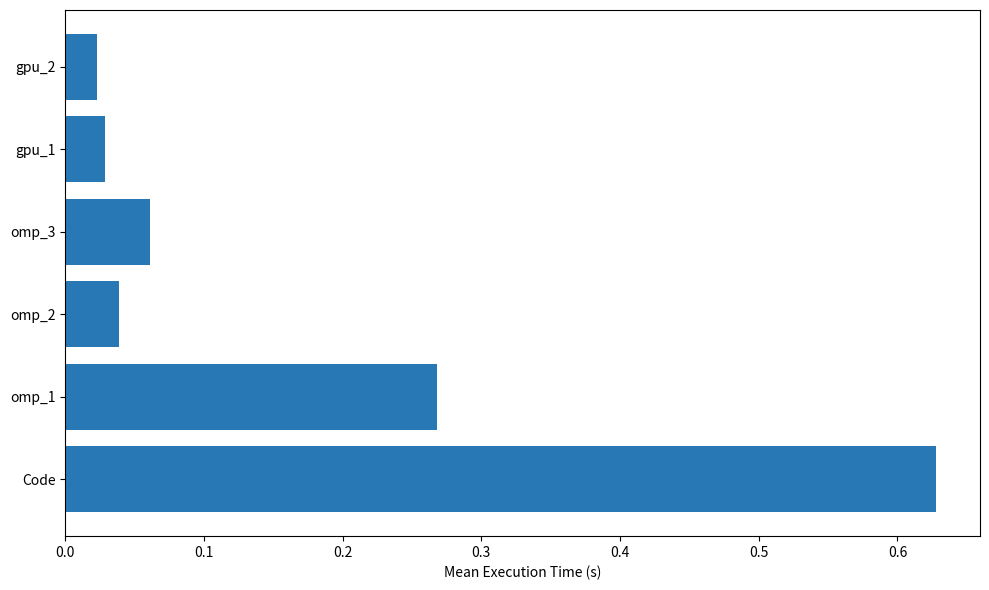

True or false: the data shows 0.3 at Code.

False